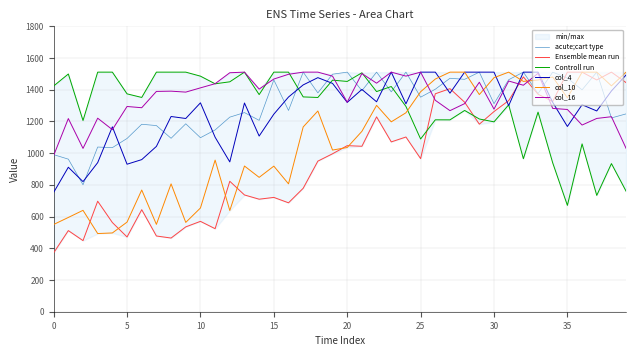

In col_16, how many points are higher than both neighbors (excluding endpoints)?

12